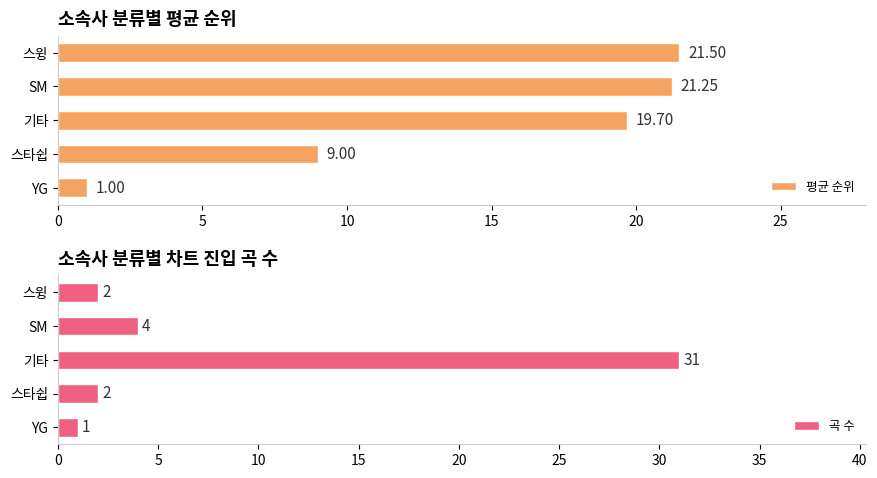

Rank the categories by 평균 순위 value from highest to lowest.

스윙, SM, 기타, 스타쉽, YG